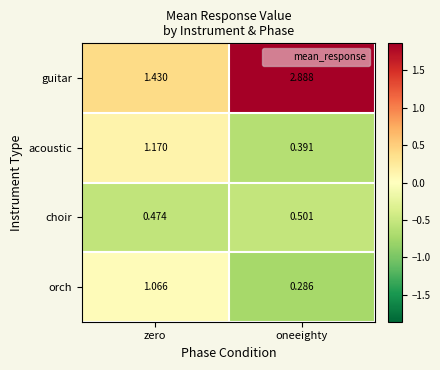

Which series has the widest spread of values?

guitar